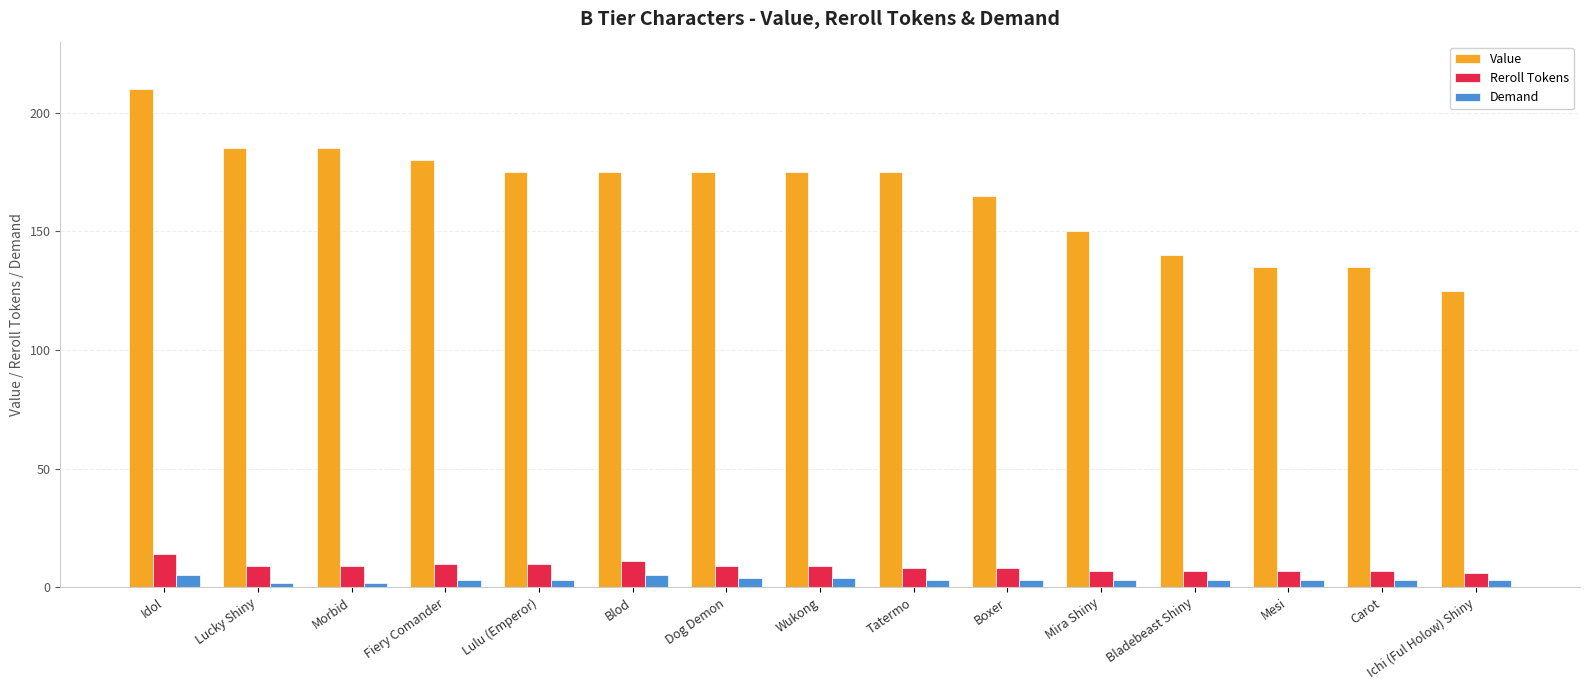

What is the difference between the Value values at Fiery Comander and Mesi?

45